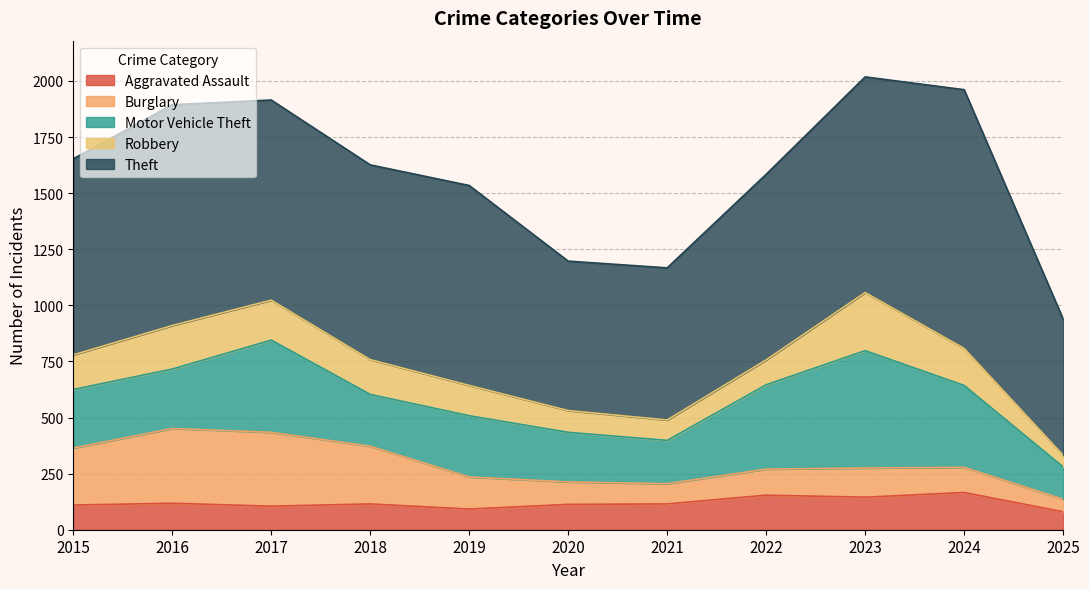

In Robbery, how many points are higher than both neighbors (excluding endpoints)?

2